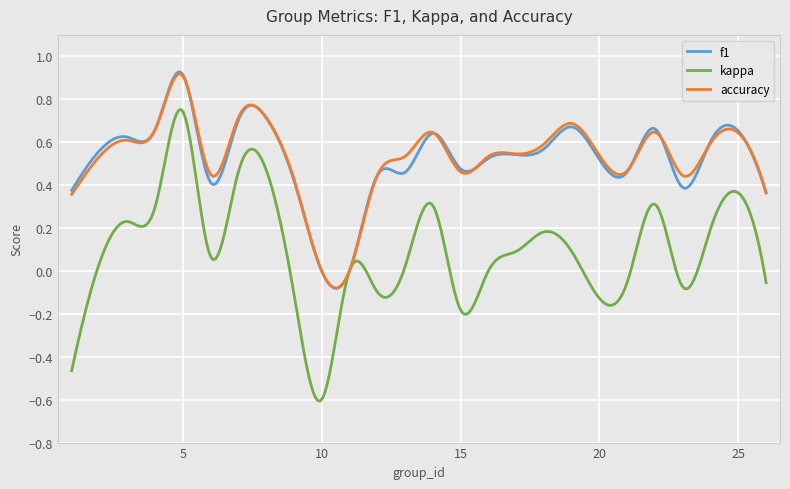

Which series has the largest range (max minus min)?

kappa